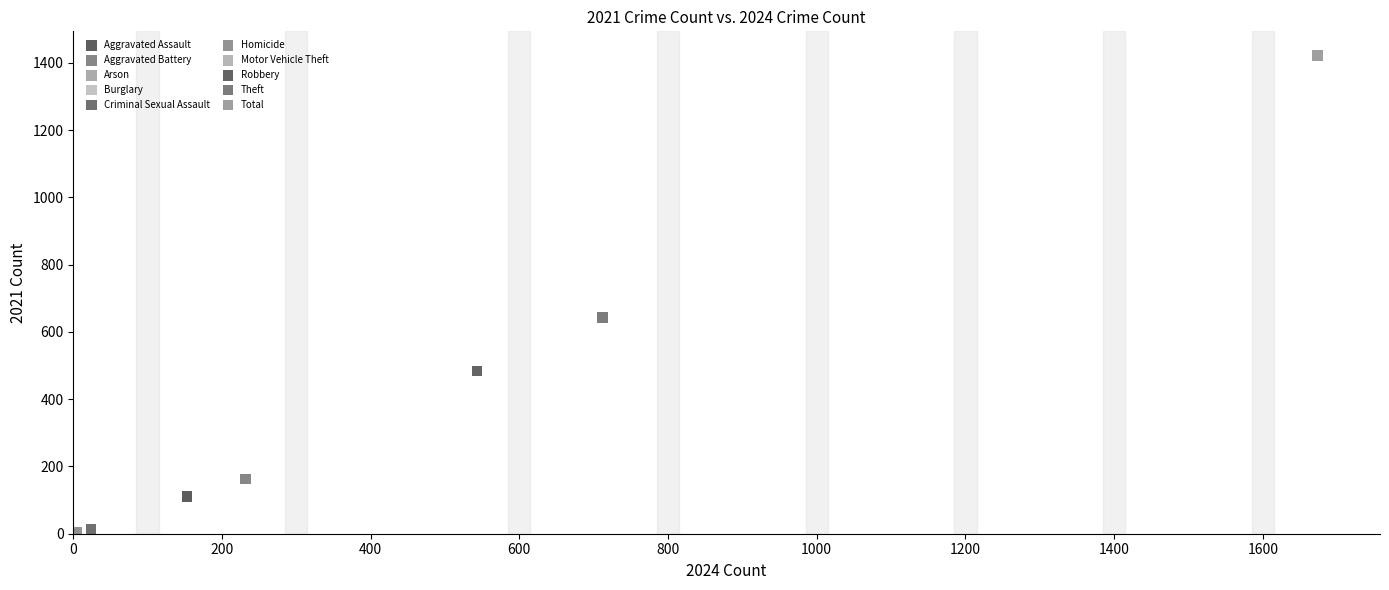

What are all the series names shown in the legend?

Aggravated Assault, Aggravated Battery, Arson, Burglary, Criminal Sexual Assault, Homicide, Motor Vehicle Theft, Robbery, Theft, Total